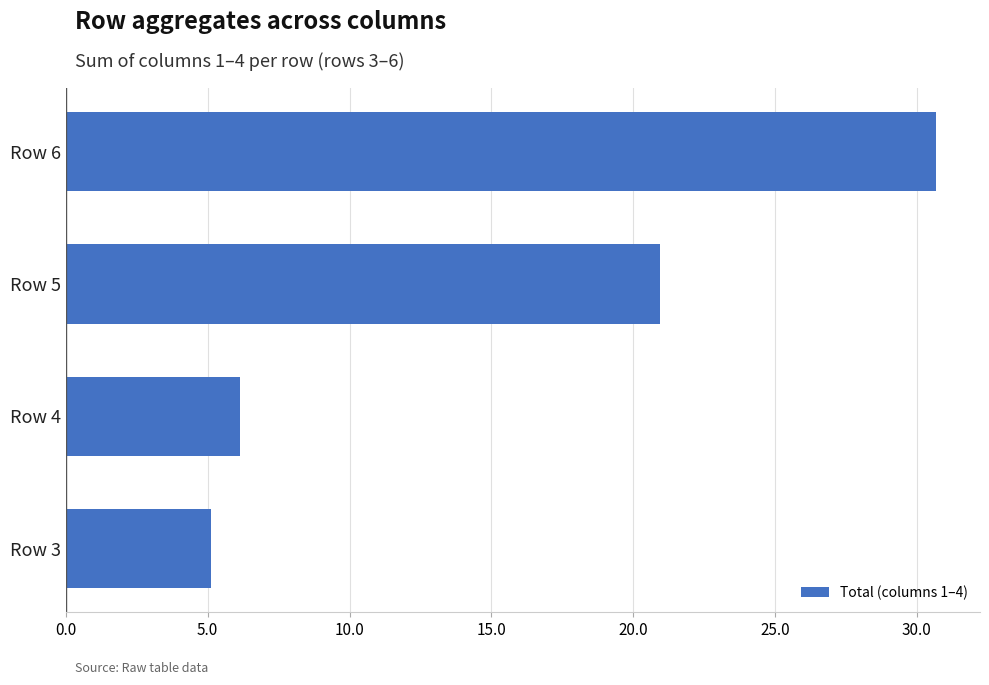

Which category has the lowest value across all series?

Row 3